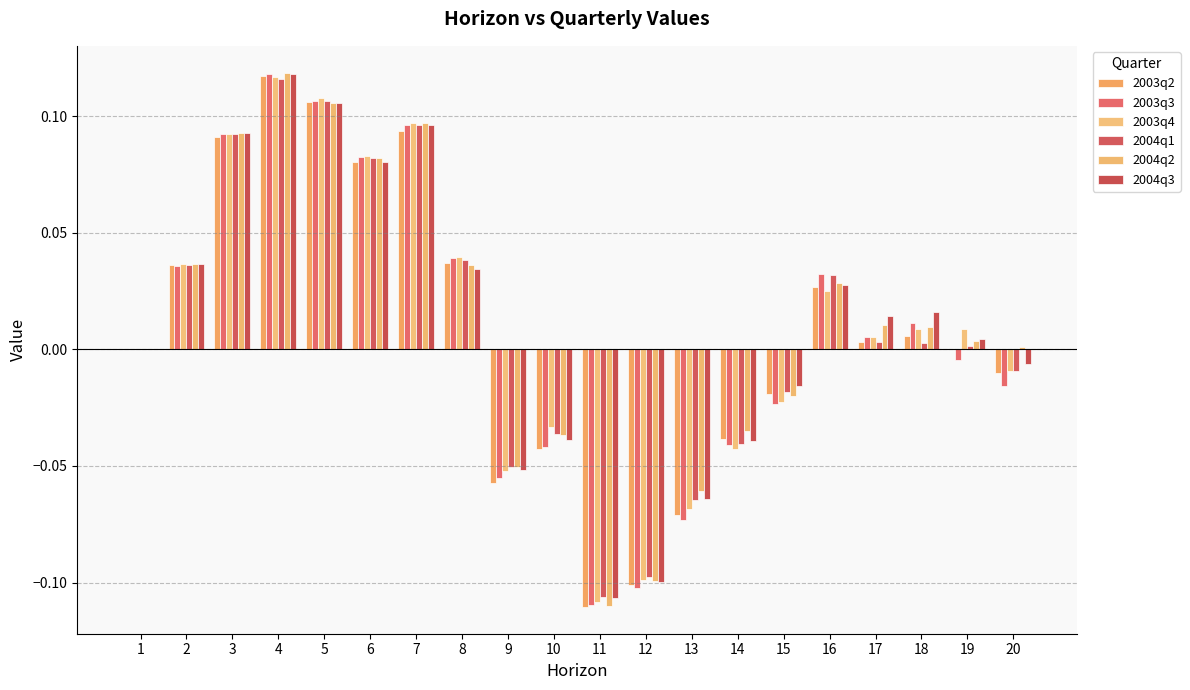

How many series are shown in this chart?

6